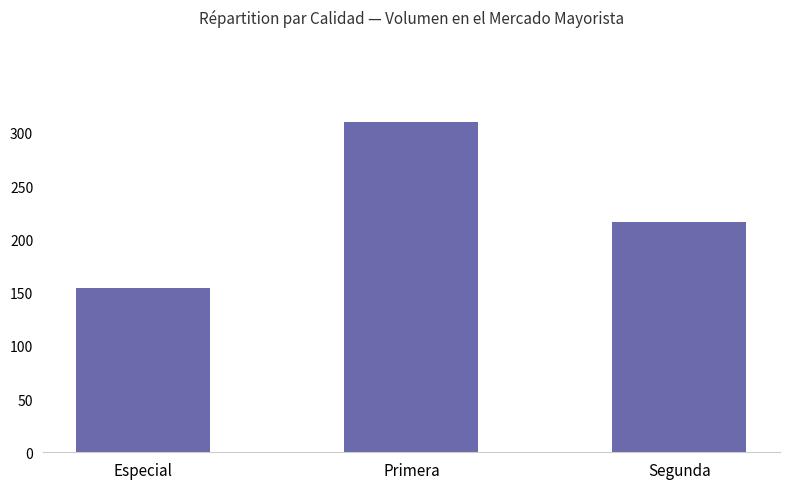

How many bars are there in total?

3